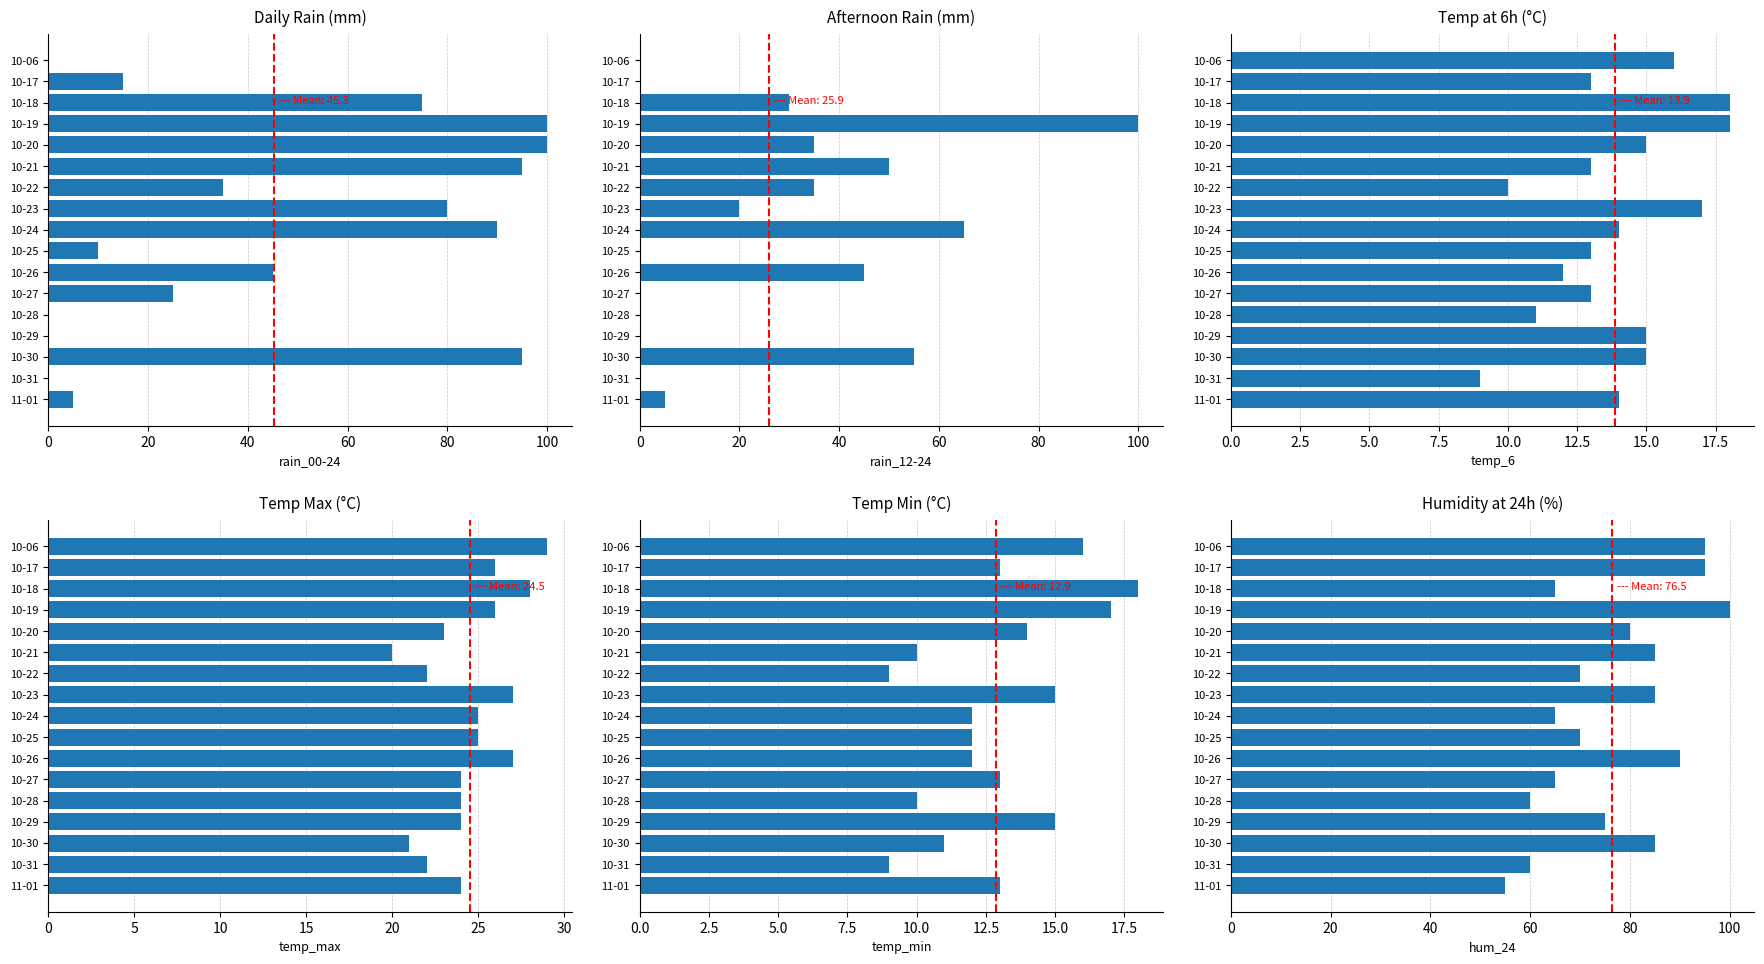

Which series has the largest range (max minus min)?

rain_00-24